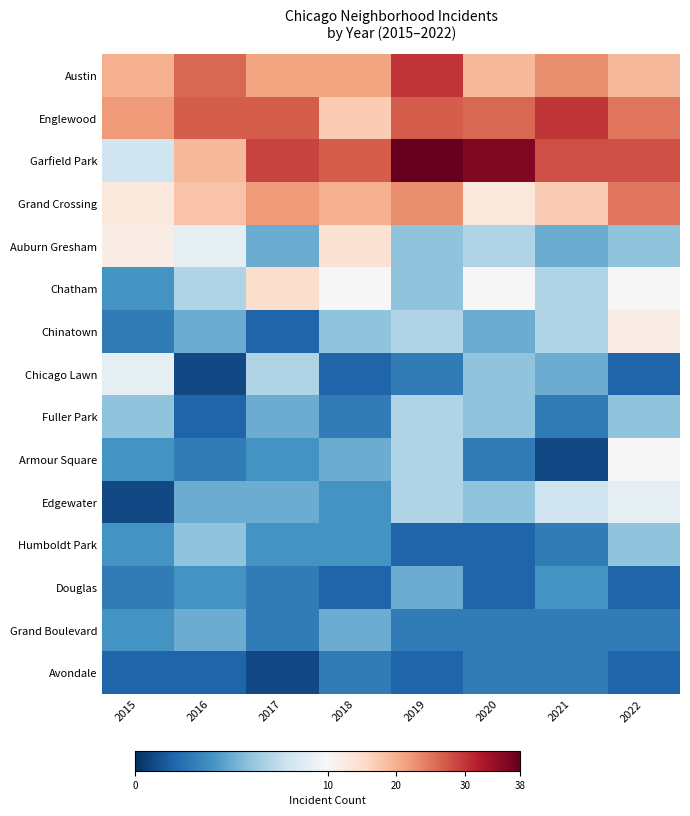

Reading left to right, extract all data points from this chart.

Austin: 2015=20	2016=26	2017=21	2018=21	2019=30	2020=19	2021=23	2022=19
Englewood: 2015=22	2016=27	2017=27	2018=17	2019=27	2020=26	2021=30	2022=25
Garfield Park: 2015=8	2016=19	2017=29	2018=27	2019=38	2020=36	2021=28	2022=28
Grand Crossing: 2015=13	2016=18	2017=22	2018=20	2019=23	2020=13	2021=17	2022=25
Auburn Gresham: 2015=12	2016=9	2017=5	2018=14	2019=6	2020=7	2021=5	2022=6
Chatham: 2015=4	2016=7	2017=15	2018=10	2019=6	2020=10	2021=7	2022=10
Chinatown: 2015=3	2016=5	2017=2	2018=6	2019=7	2020=5	2021=7	2022=12
Chicago Lawn: 2015=9	2016=1	2017=7	2018=2	2019=3	2020=6	2021=5	2022=2
Fuller Park: 2015=6	2016=2	2017=5	2018=3	2019=7	2020=6	2021=3	2022=6
Armour Square: 2015=4	2016=3	2017=4	2018=5	2019=7	2020=3	2021=1	2022=10
Edgewater: 2015=1	2016=5	2017=5	2018=4	2019=7	2020=6	2021=8	2022=9
Humboldt Park: 2015=4	2016=6	2017=4	2018=4	2019=2	2020=2	2021=3	2022=6
Douglas: 2015=3	2016=4	2017=3	2018=2	2019=5	2020=2	2021=4	2022=2
Grand Boulevard: 2015=4	2016=5	2017=3	2018=5	2019=3	2020=3	2021=3	2022=3
Avondale: 2015=2	2016=2	2017=1	2018=3	2019=2	2020=3	2021=3	2022=2